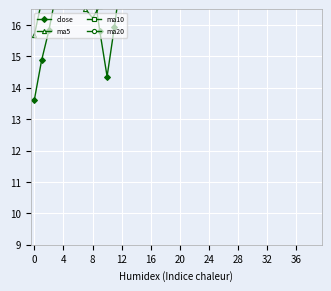

Is it true that ma10 equals 33.5 at 39?

True